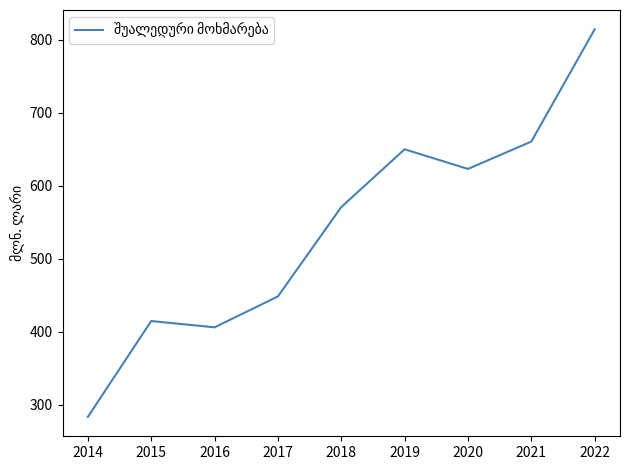

Count the number of categories in the chart.

9